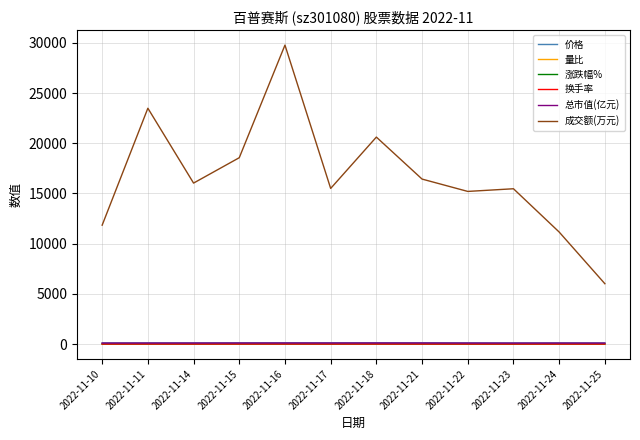

The value of 成交额(万元) at 2022-11-11 is 23493.0. True or false?

True